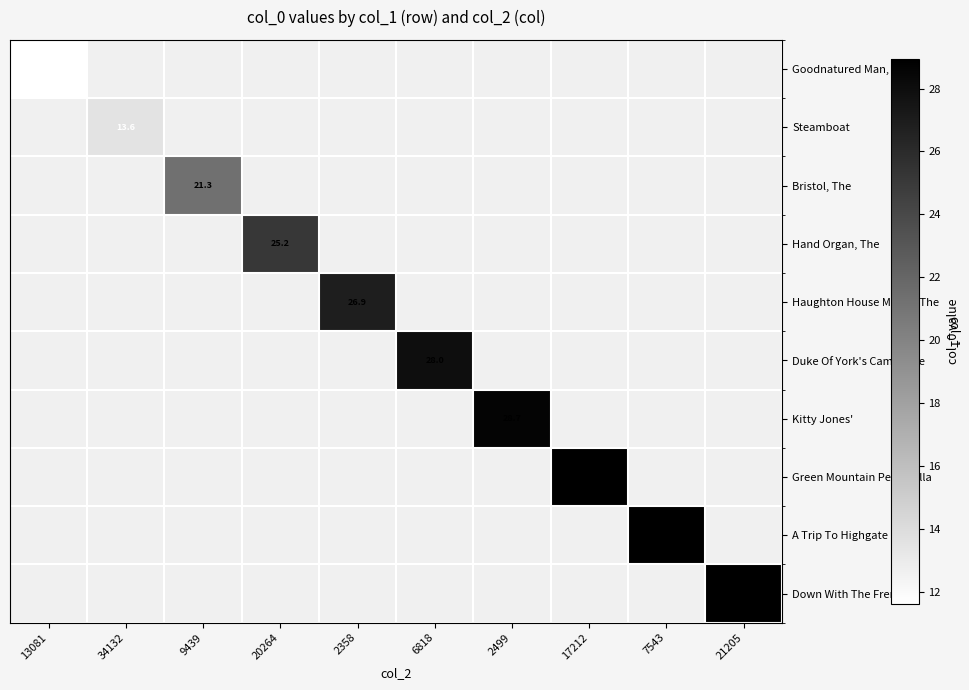

At how many categories does at least one series exceed 28?

4